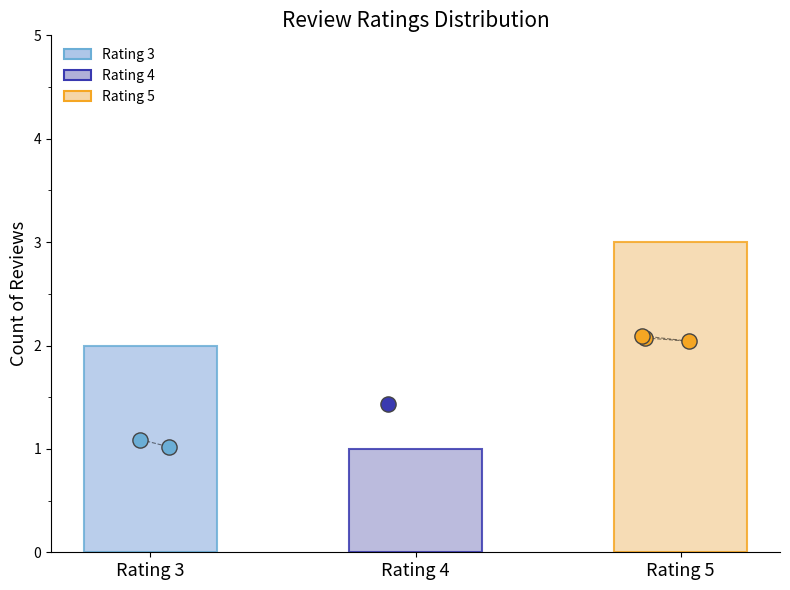

Is the value of mostHelpfulVoteCount at 3 greater than the value of count at 5?

No